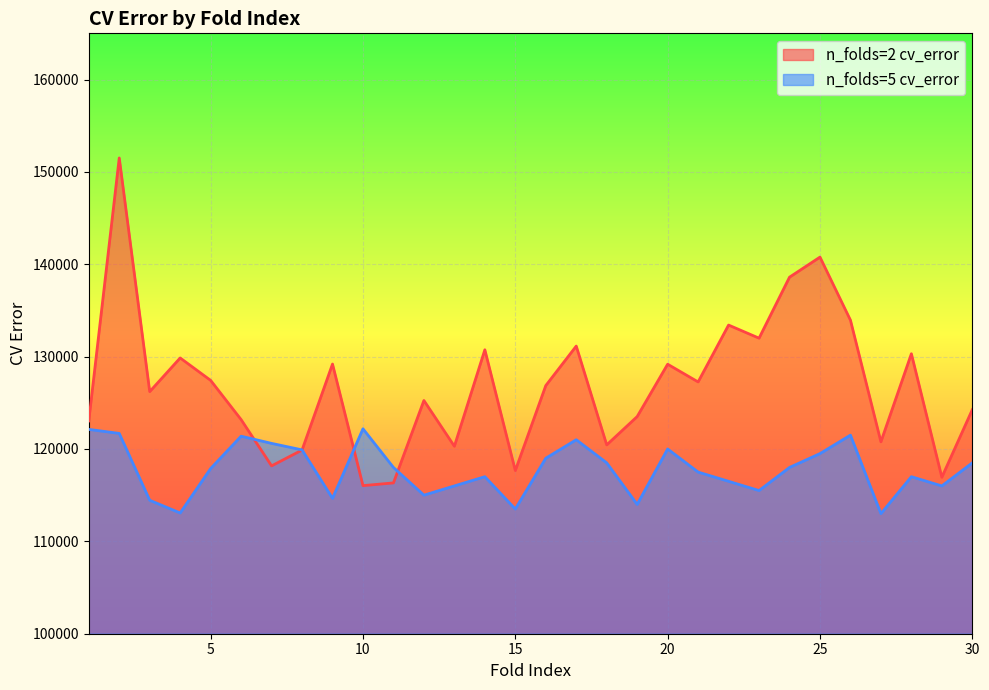

What are all the series names shown in the legend?

n_folds=2 cv_error, n_folds=5 cv_error